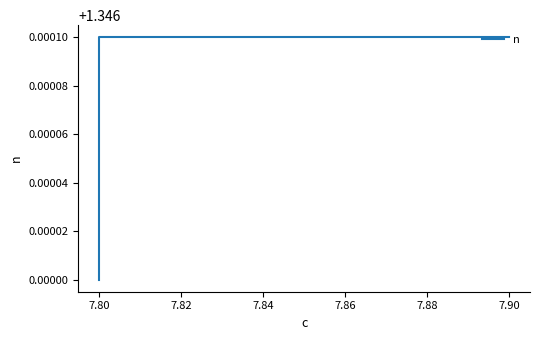

What is the minimum value shown in the chart?

1.3